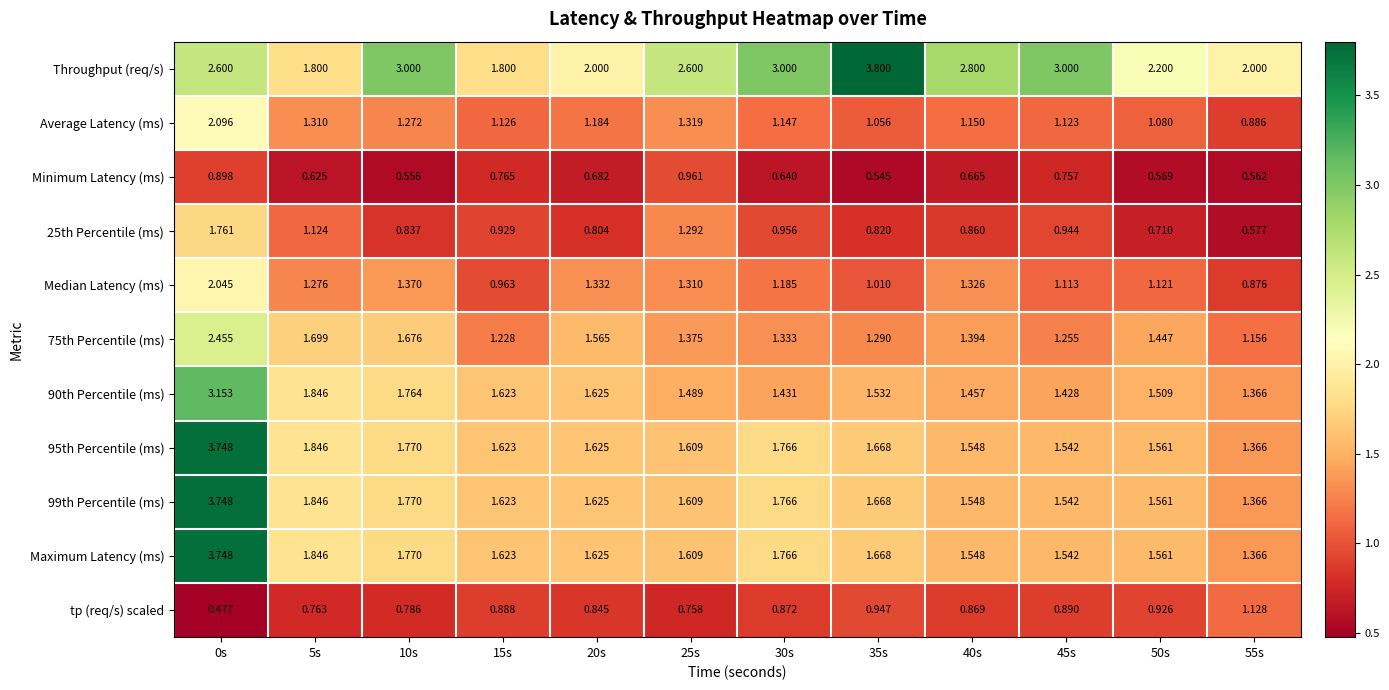

Which series has the largest total across all categories?

Throughput (req/s)